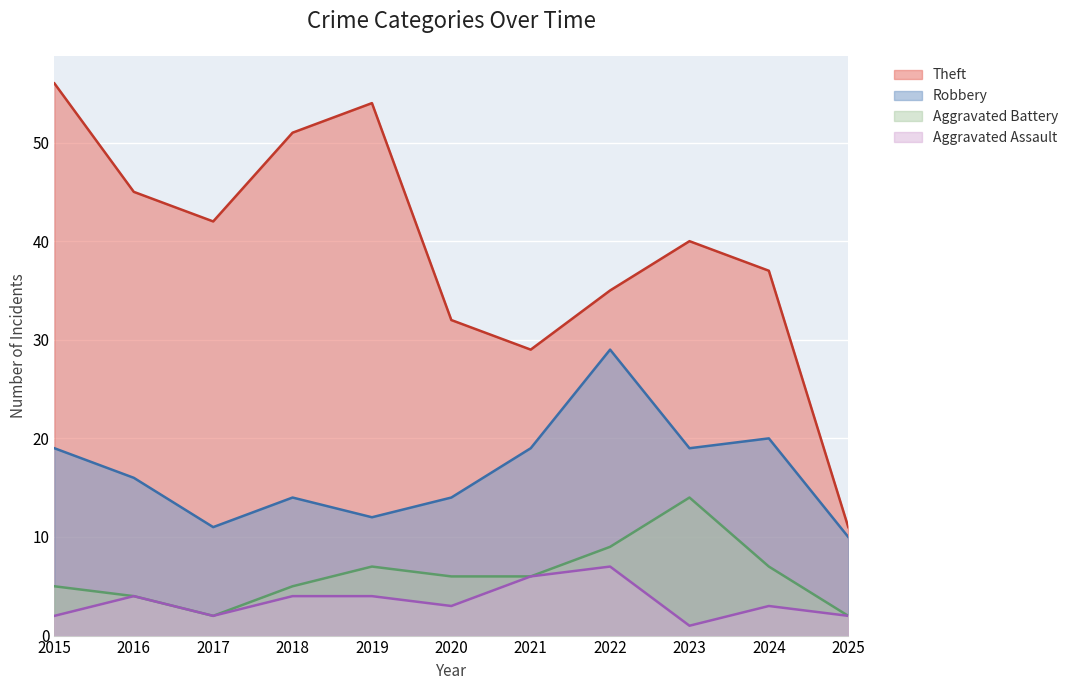

At which category is the sum across all series the highest?

2015